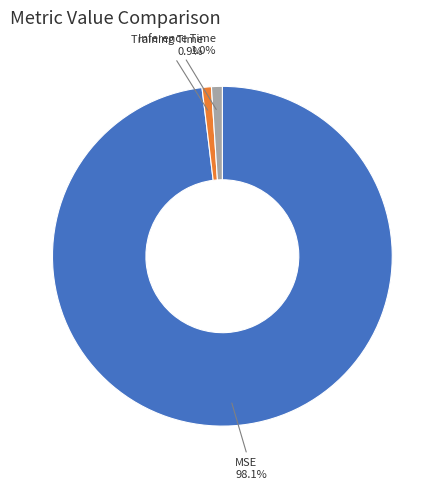

Is it true that Training Time is 10% of the pie?

False